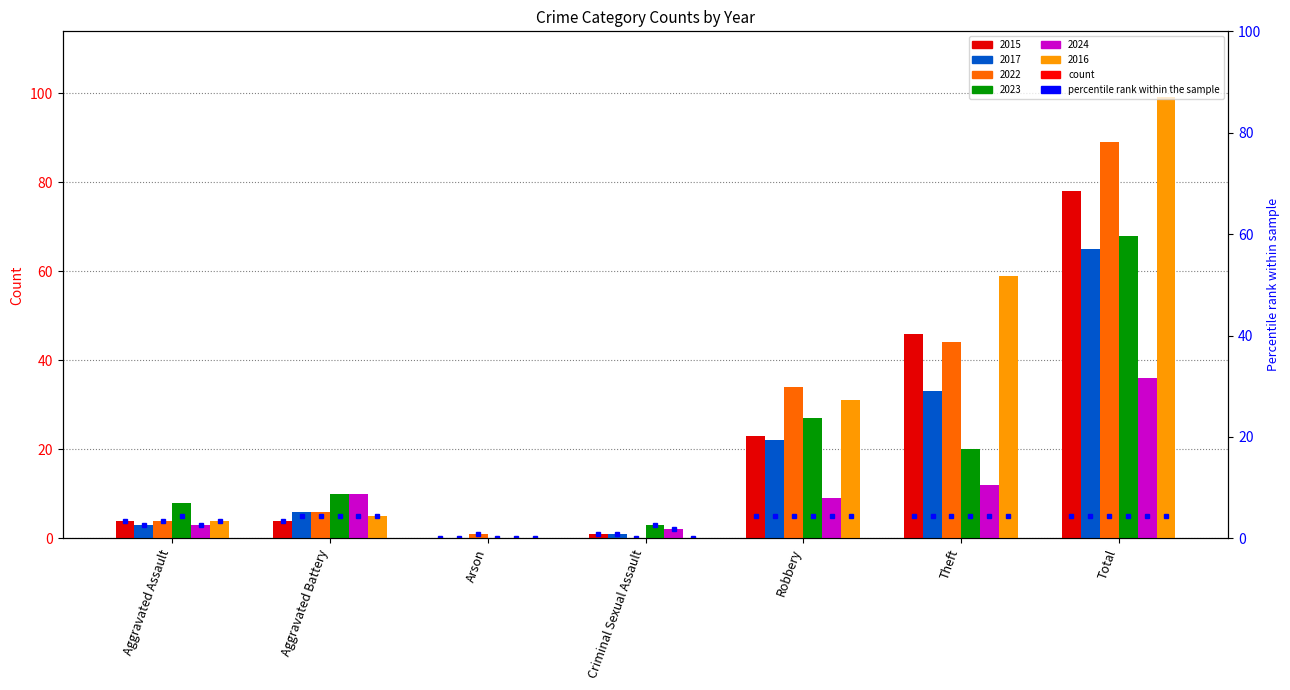

How many data points in 2023 are less than 10?

3